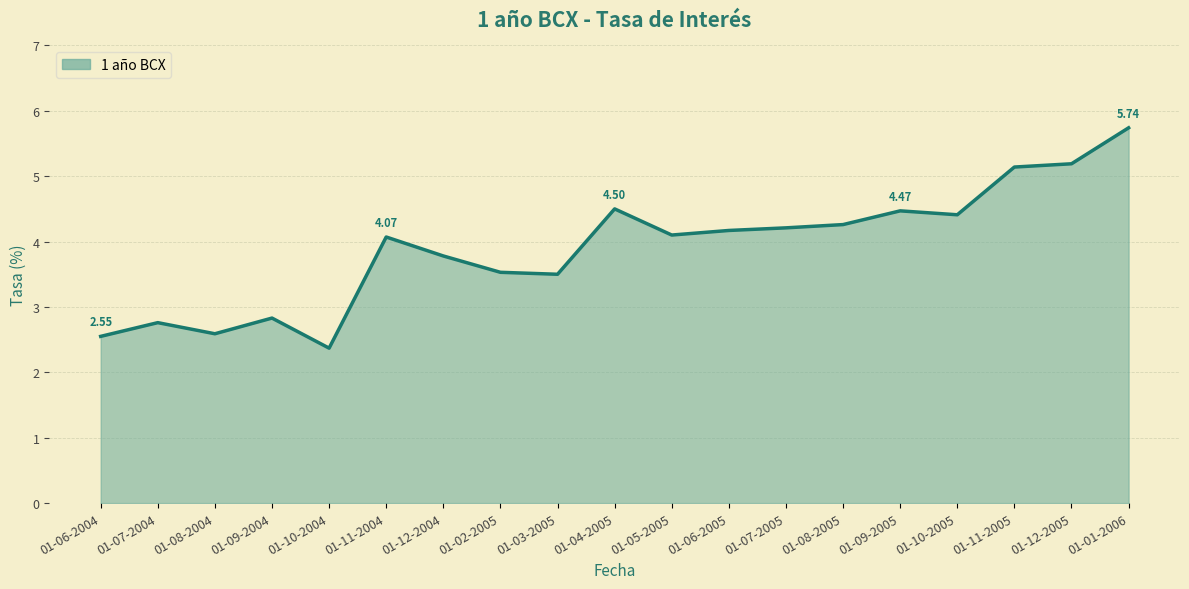

What is the change in value from 01-10-2004 to 01-03-2005?

+1.1